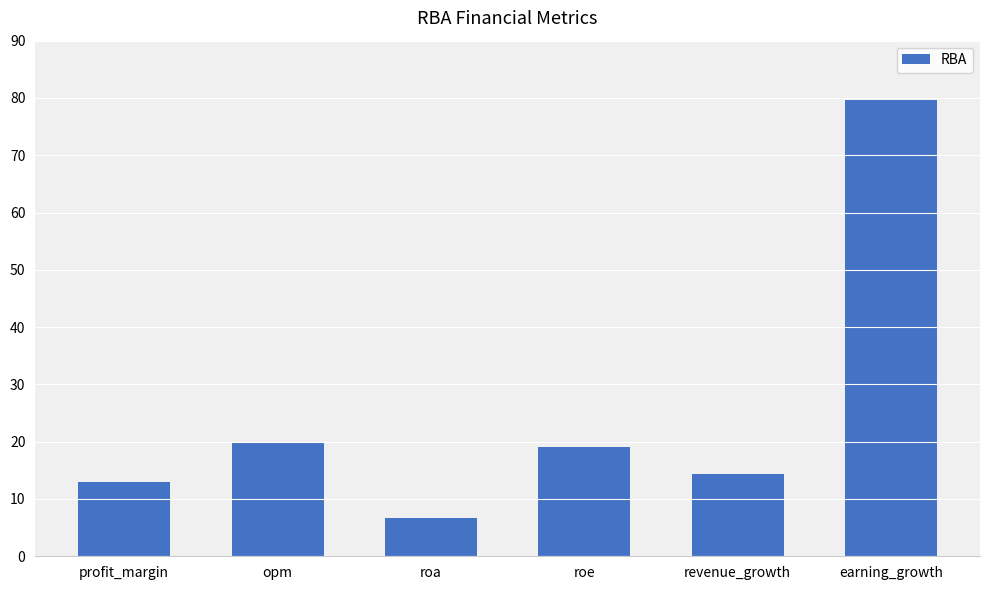

What value does the data have at roa?

6.7